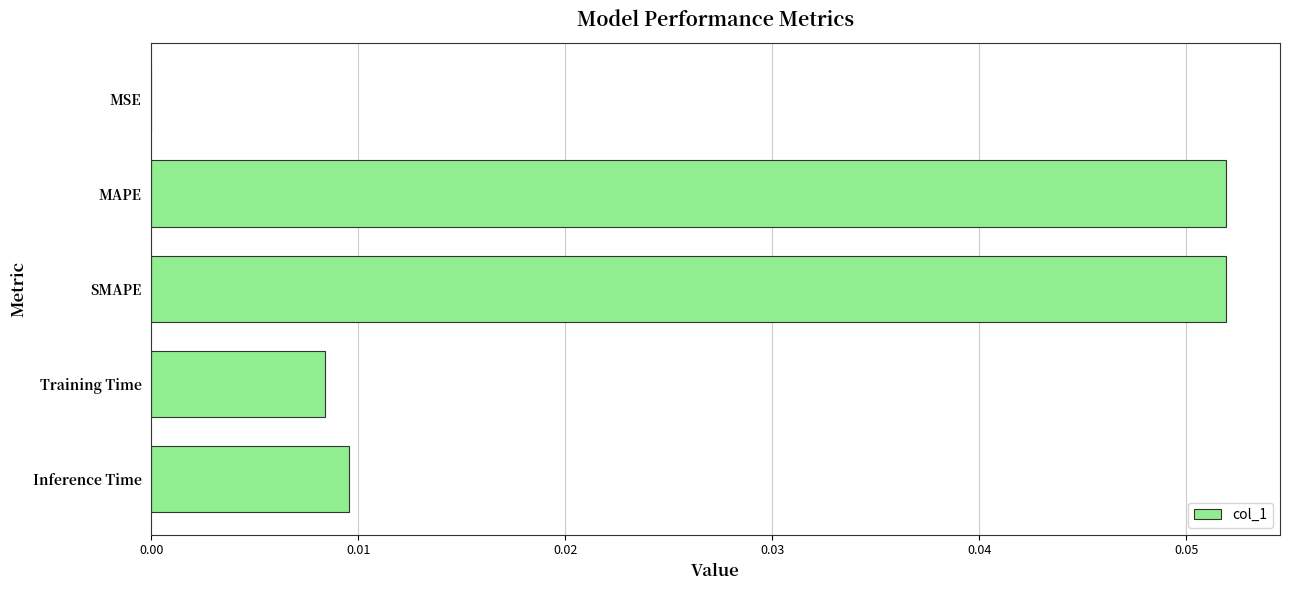

True or false: the data shows 0.0 at Training Time.

True